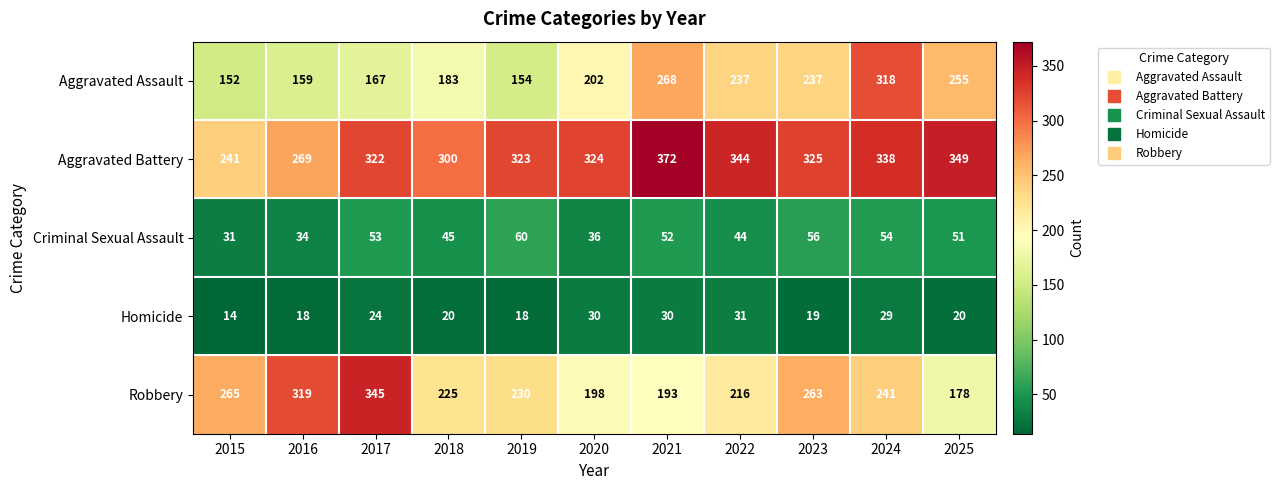

What is the sum of the Homicide values at 2018 and 2023?

39